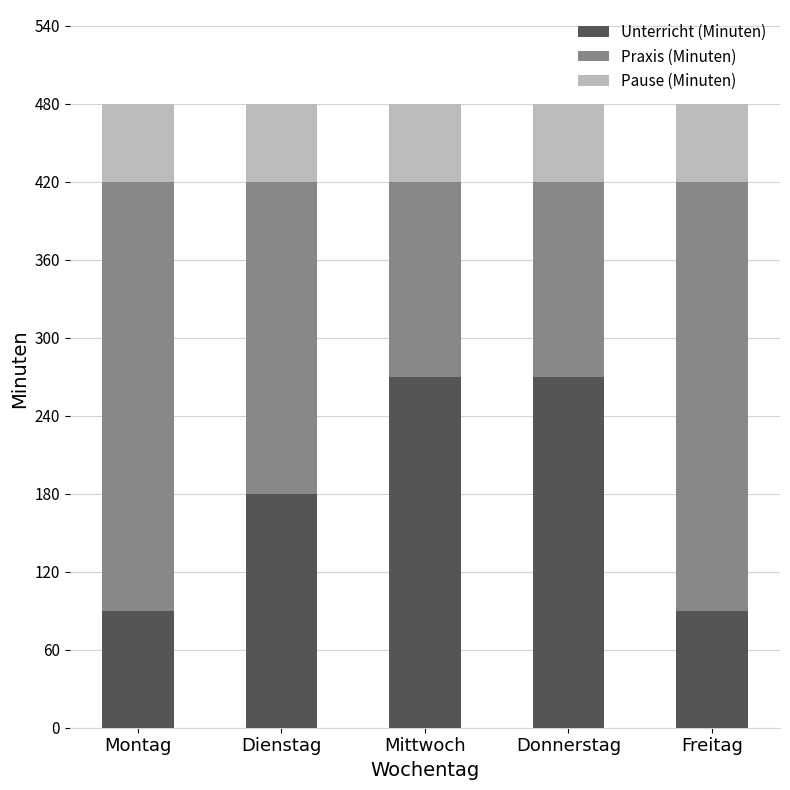

How many data points in Unterricht (Minuten) are less than 180?

2